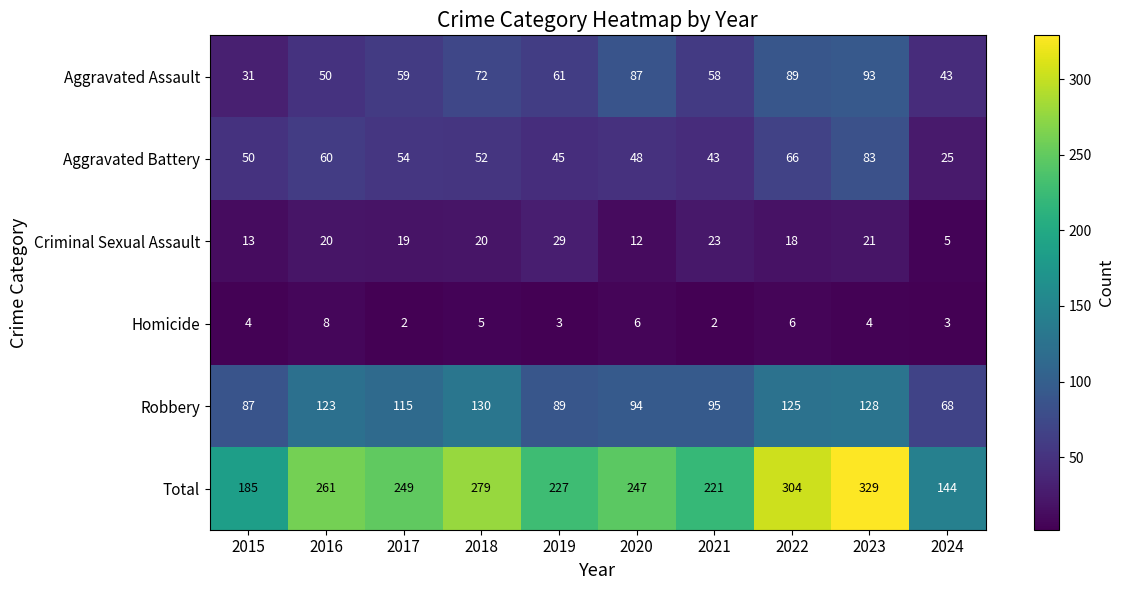

Which series has the largest total across all categories?

Total